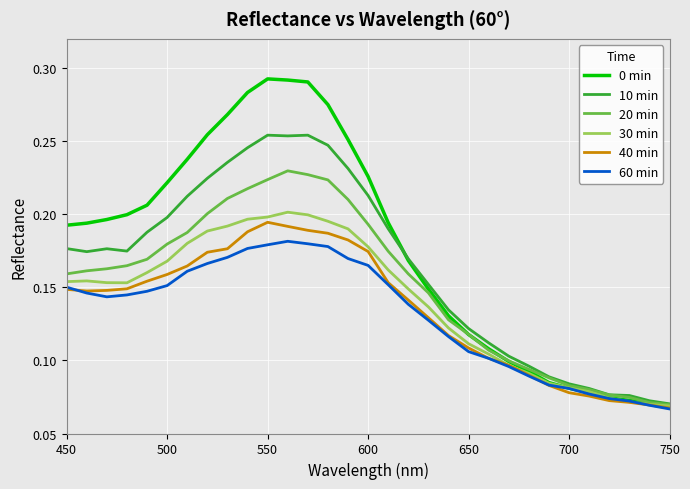

Which series has the largest range (max minus min)?

0 min